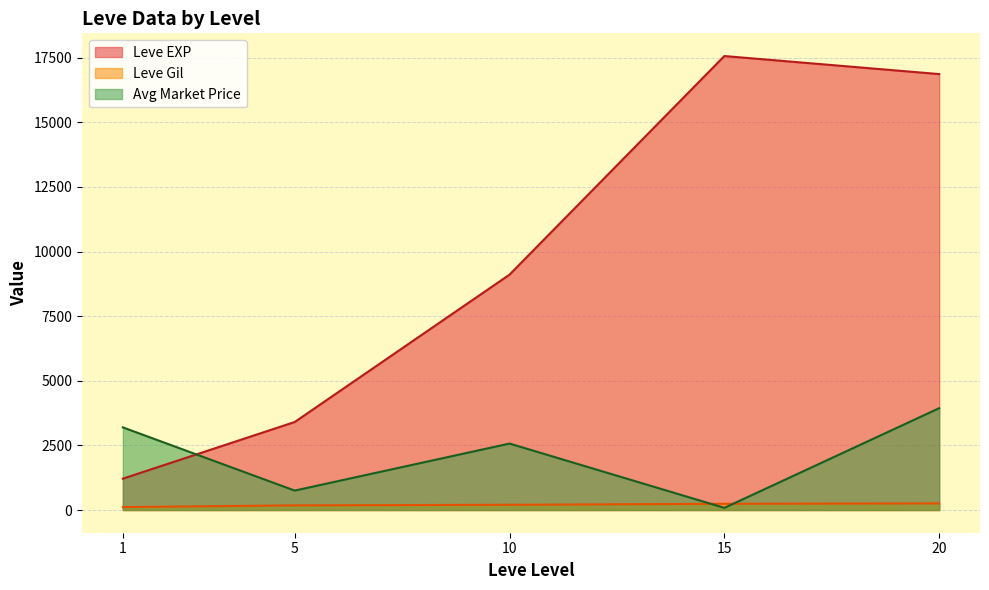

Rank the series by their maximum value, from highest to lowest.

Leve EXP, Avg Market Price, Leve Gil